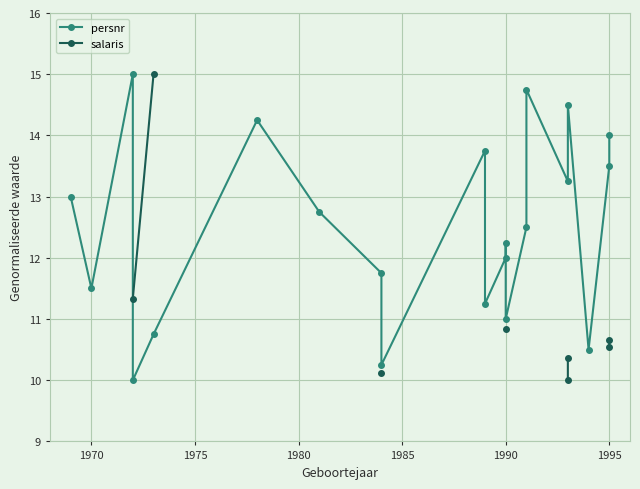

What is the average value of the persnr series?

12.5